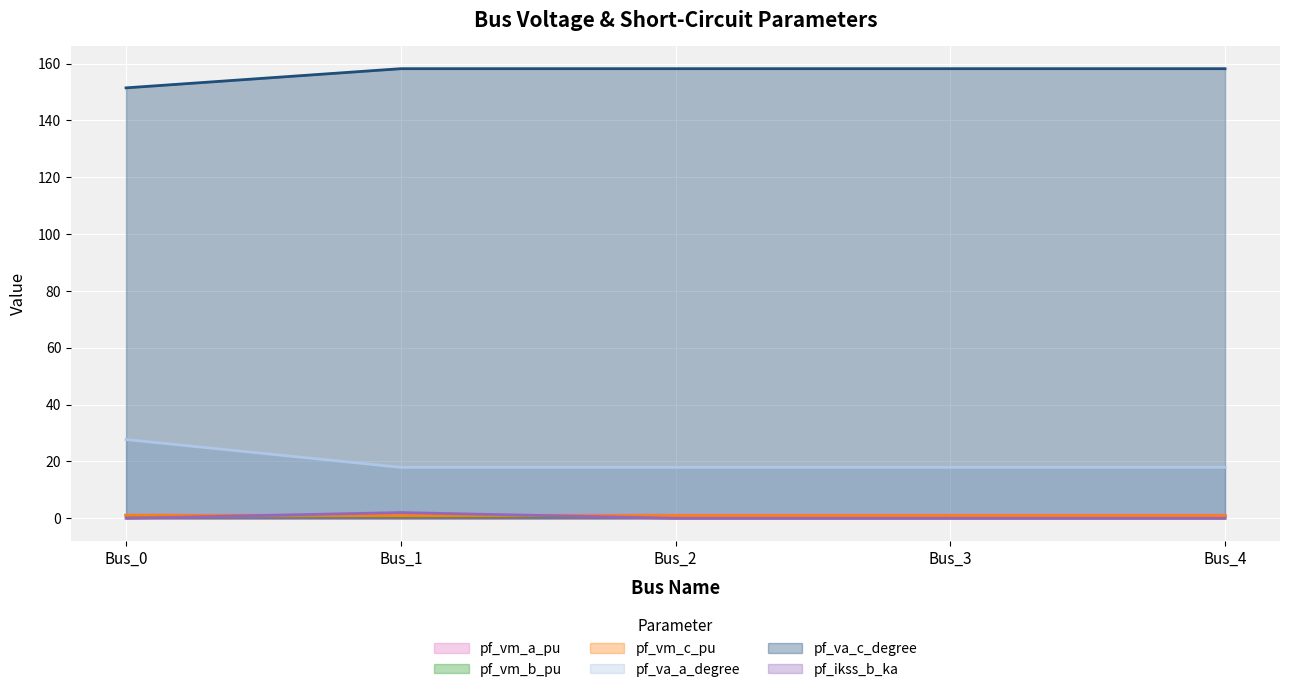

True or false: pf_va_c_degree and pf_ikss_b_ka cross at least once.

False